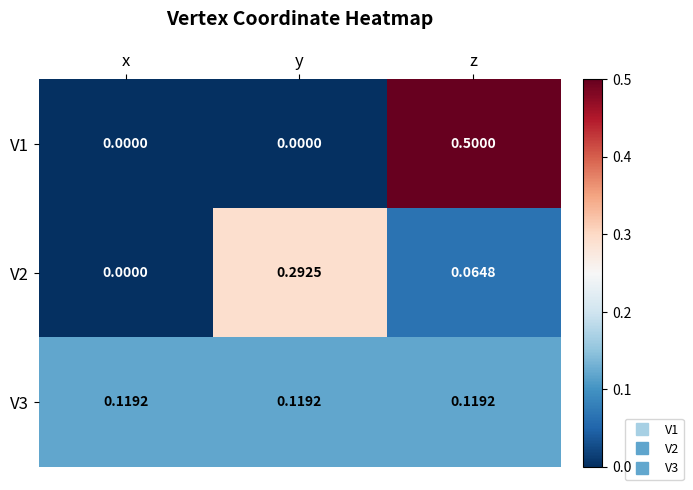

How many values in the V2 series exceed 0?

2